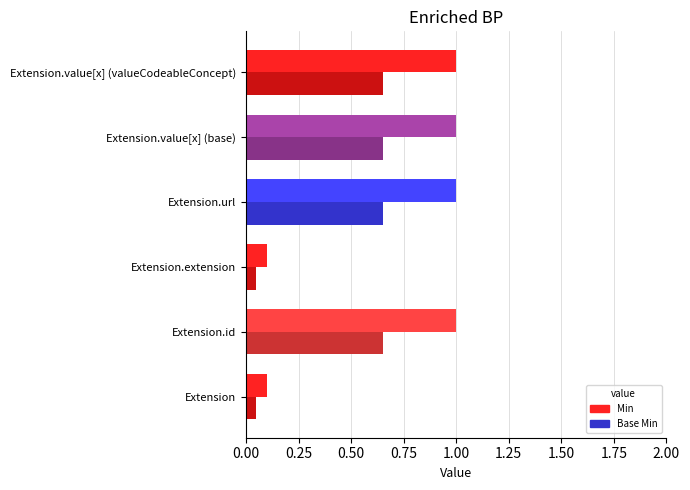

The value of Base Min at Extension is 0.1. True or false?

True